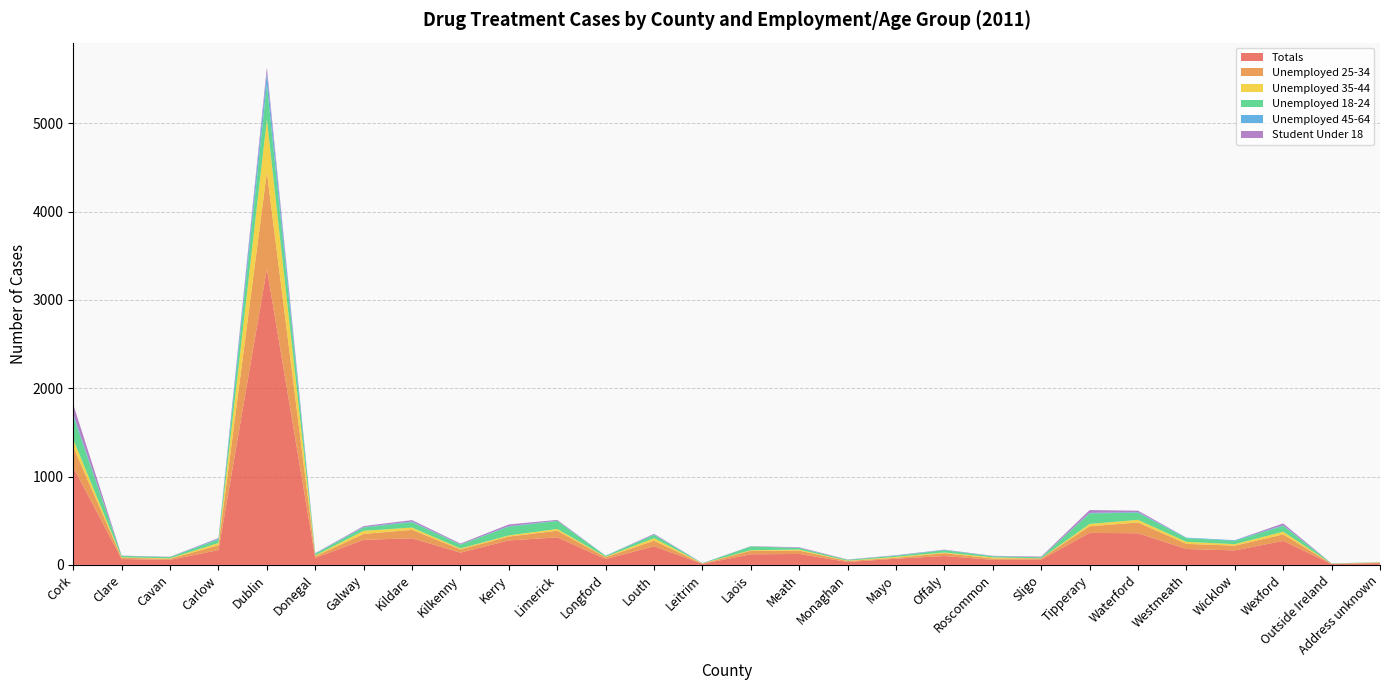

Reading left to right, list all the values displayed in this chart.

Totals: Cork=1106	Clare=66	Cavan=57	Carlow=168	Dublin=3350	Donegal=79	Galway=284	Kildare=301	Kilkenny=139	Kerry=277	Limerick=312	Longford=66	Louth=210	Leitrim=12	Laois=120	Meath=124	Monaghan=33	Mayo=70	Offaly=101	Roscommon=57	Sligo=61	Tipperary=363	Waterford=358	Westmeath=180	Wicklow=164	Wexford=272	Outside Ireland=11	Address unknown=20
Unemployed 25-34: Cork=231	Clare=14	Cavan=13	Carlow=55	Dublin=1097	Donegal=18	Galway=67	Kildare=96	Kilkenny=36	Kerry=44	Limerick=75	Longford=21	Louth=64	Leitrim=3	Laois=41	Meath=37	Monaghan=12	Mayo=10	Offaly=32	Roscommon=16	Sligo=13	Tipperary=75	Waterford=122	Westmeath=58	Wicklow=54	Wexford=73	Outside Ireland=3	Address unknown=6
Unemployed 35-44: Cork=84	Clare=6	Cavan=5	Carlow=25	Dublin=600	Donegal=9	Galway=35	Kildare=26	Kilkenny=11	Kerry=13	Limerick=20	Longford=5	Louth=28	Leitrim=3	Laois=6	Meath=12	Monaghan=3	Mayo=11	Offaly=8	Roscommon=12	Sligo=0	Tipperary=26	Waterford=30	Westmeath=23	Wicklow=17	Wexford=31	Outside Ireland=0	Address unknown=3
Unemployed 18-24: Cork=265	Clare=16	Cavan=14	Carlow=40	Dublin=395	Donegal=21	Galway=38	Kildare=61	Kilkenny=44	Kerry=99	Limerick=91	Longford=10	Louth=39	Leitrim=0	Laois=42	Meath=18	Monaghan=10	Mayo=13	Offaly=26	Roscommon=12	Sligo=13	Tipperary=119	Waterford=81	Westmeath=42	Wicklow=37	Wexford=67	Outside Ireland=3	Address unknown=3
Unemployed 45-64: Cork=24	Clare=0	Cavan=0	Carlow=9	Dublin=131	Donegal=3	Galway=6	Kildare=7	Kilkenny=3	Kerry=6	Limerick=3	Longford=3	Louth=3	Leitrim=3	Laois=0	Meath=3	Monaghan=0	Mayo=3	Offaly=3	Roscommon=3	Sligo=0	Tipperary=6	Waterford=7	Westmeath=6	Wicklow=8	Wexford=6	Outside Ireland=0	Address unknown=0
Student Under 18: Cork=106	Clare=3	Cavan=3	Carlow=7	Dublin=60	Donegal=3	Galway=10	Kildare=16	Kilkenny=9	Kerry=19	Limerick=9	Longford=0	Louth=8	Leitrim=0	Laois=3	Meath=6	Monaghan=3	Mayo=3	Offaly=3	Roscommon=3	Sligo=7	Tipperary=32	Waterford=16	Westmeath=0	Wicklow=0	Wexford=21	Outside Ireland=0	Address unknown=0